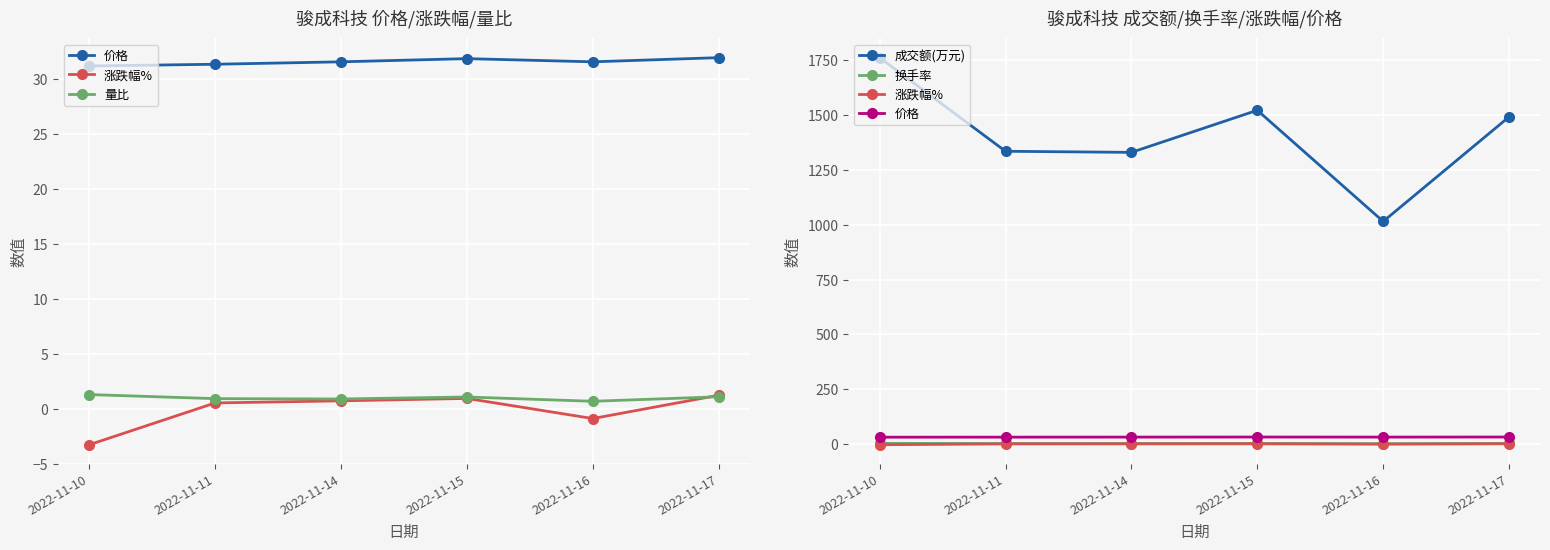

The 换手率 series shows 2.8 at 2022-11-16. True or false?

False